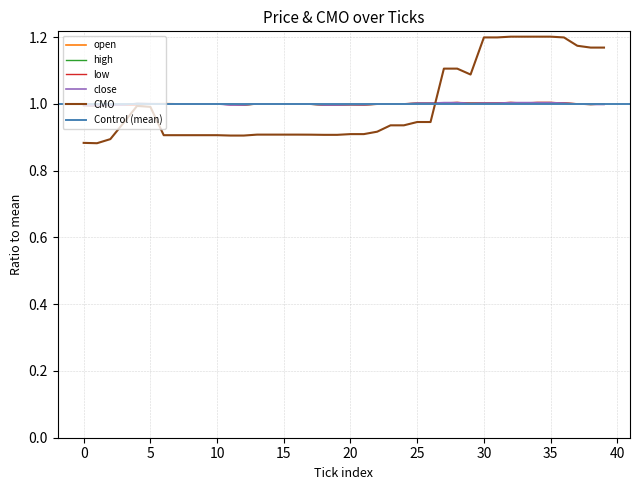

The value of CMO at 8 is 0.9. True or false?

True